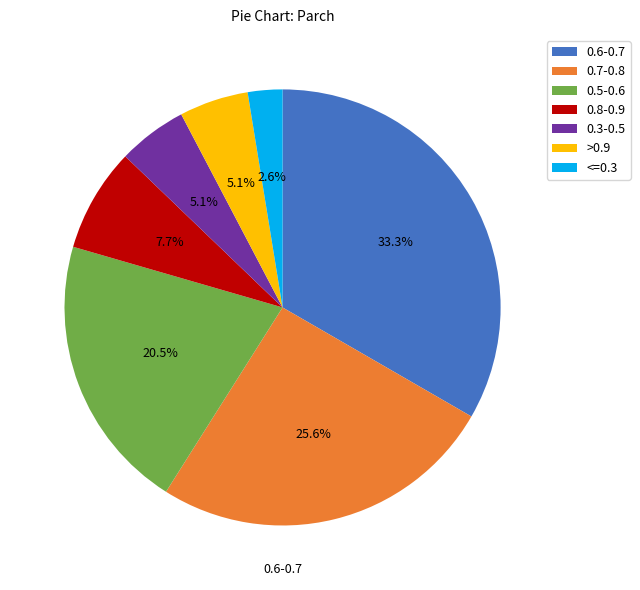

To the nearest percent, what is the difference between the largest and smallest slice percentages?

31%